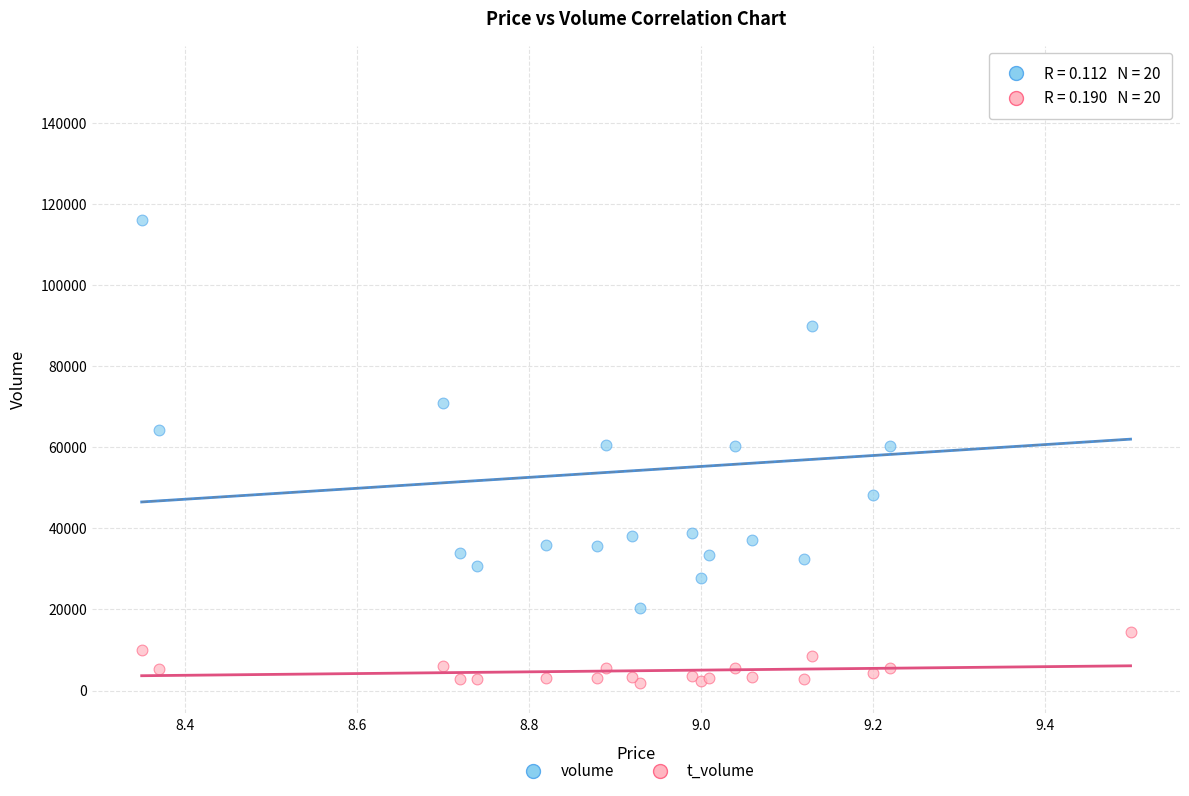

Which series contains the lowest Y value?

t_volume